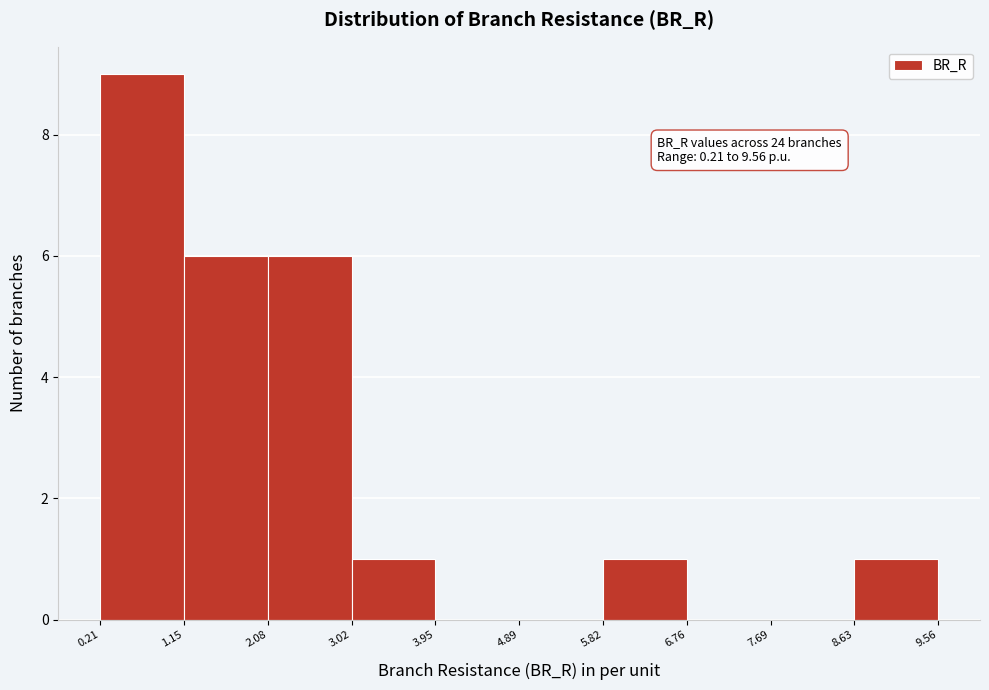

Which range on the x-axis has the tallest bar?

0.21 to 1.15